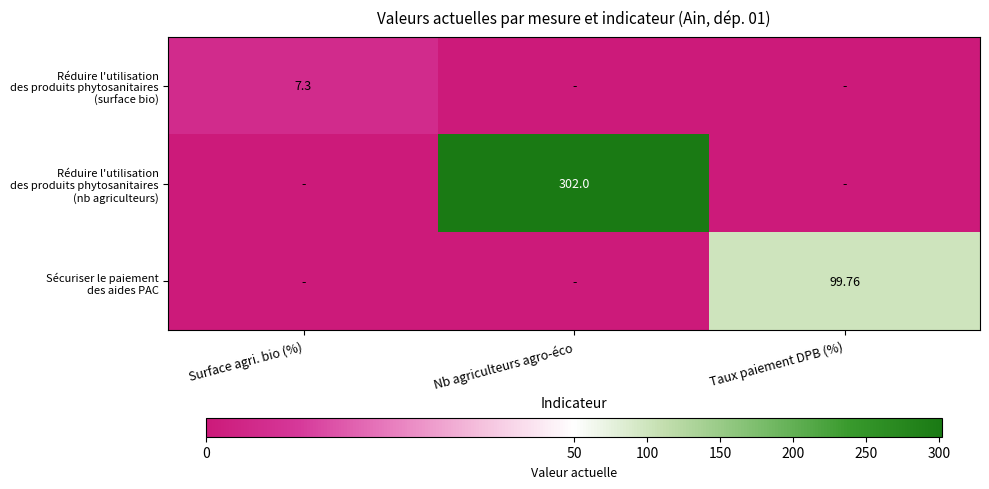

What is the average value of the Sécuriser le paiement des aides PAC series?

33.3